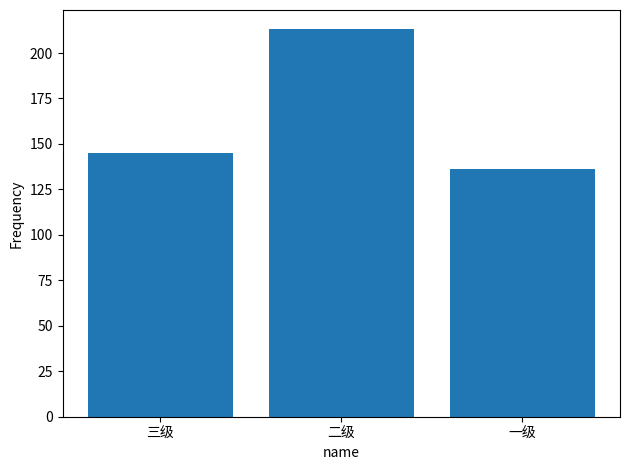

The chart shows a value of 145 at 三级. True or false?

True